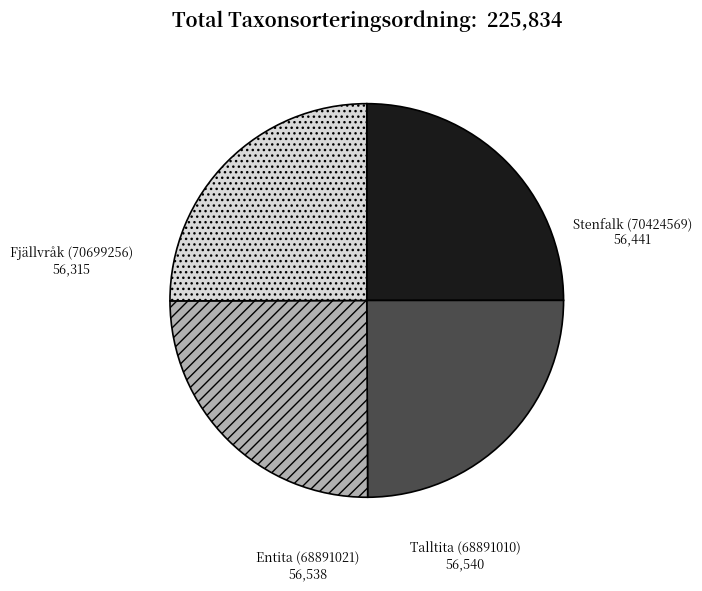

Does any single category account for the majority?

No